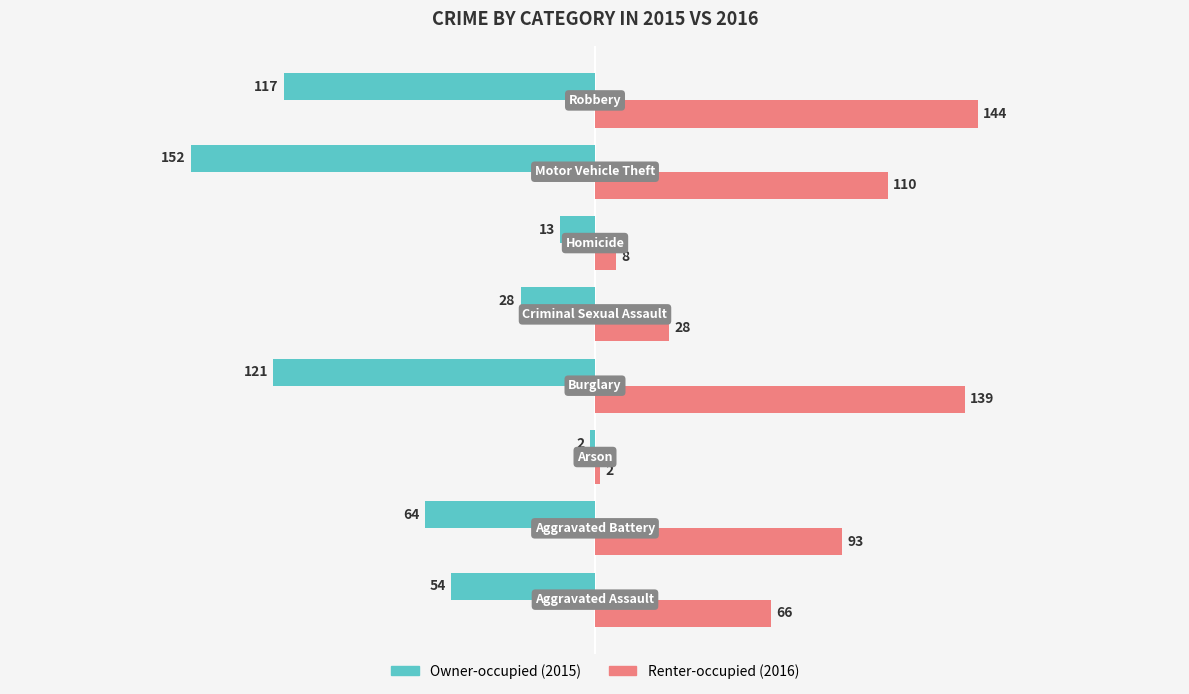

What is the maximum value shown in the chart?

144